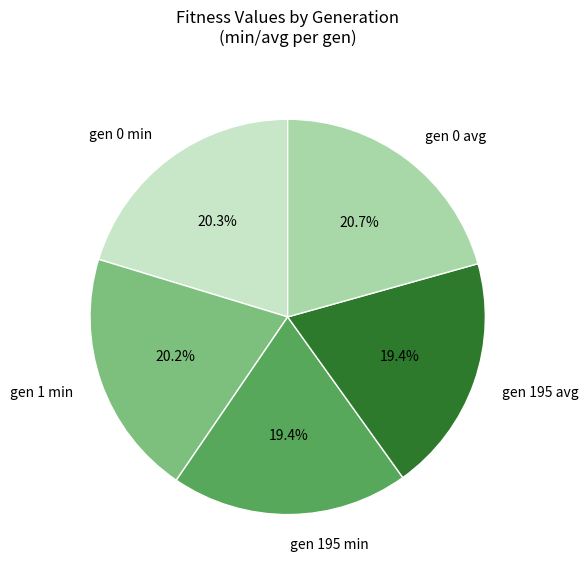

What is the total percentage of gen 195 avg and gen 0 avg?

40.1%